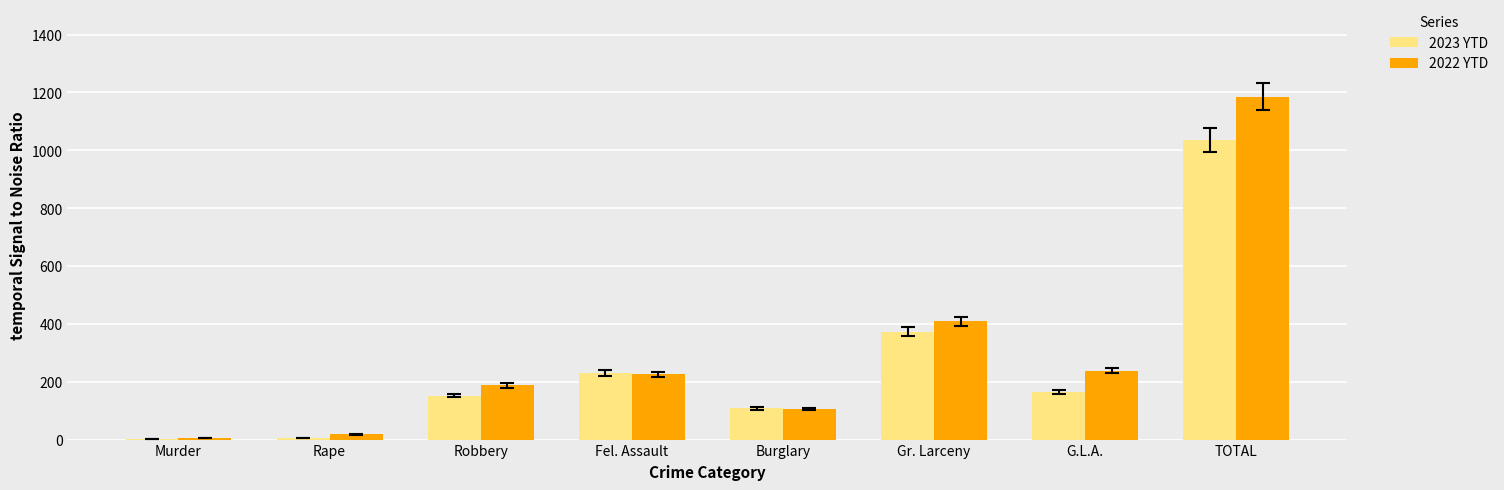

What is the sum of all 2023 YTD values?

2070